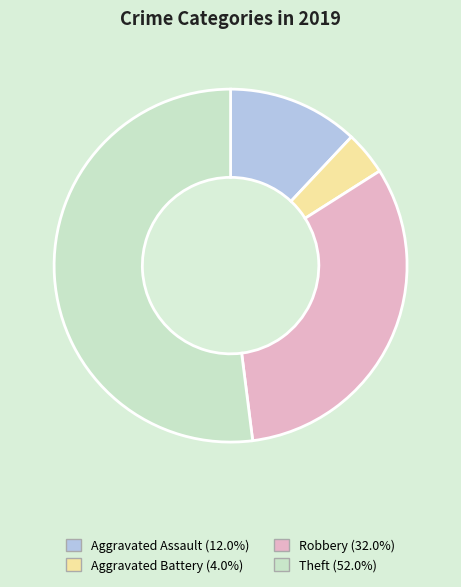

Rank the categories by value from highest to lowest.

Theft, Robbery, Aggravated Assault, Aggravated Battery